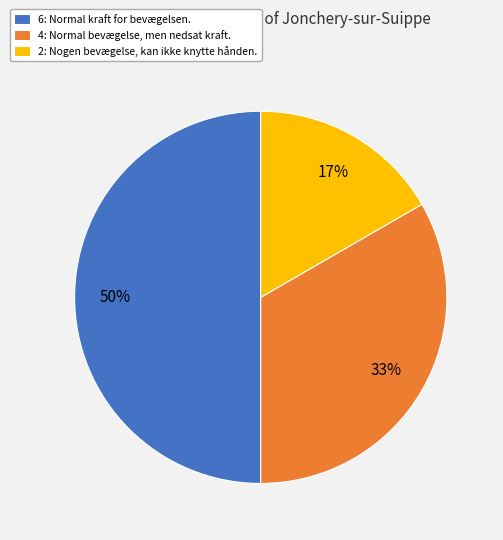

To the nearest percent, what is the average slice percentage?

33%